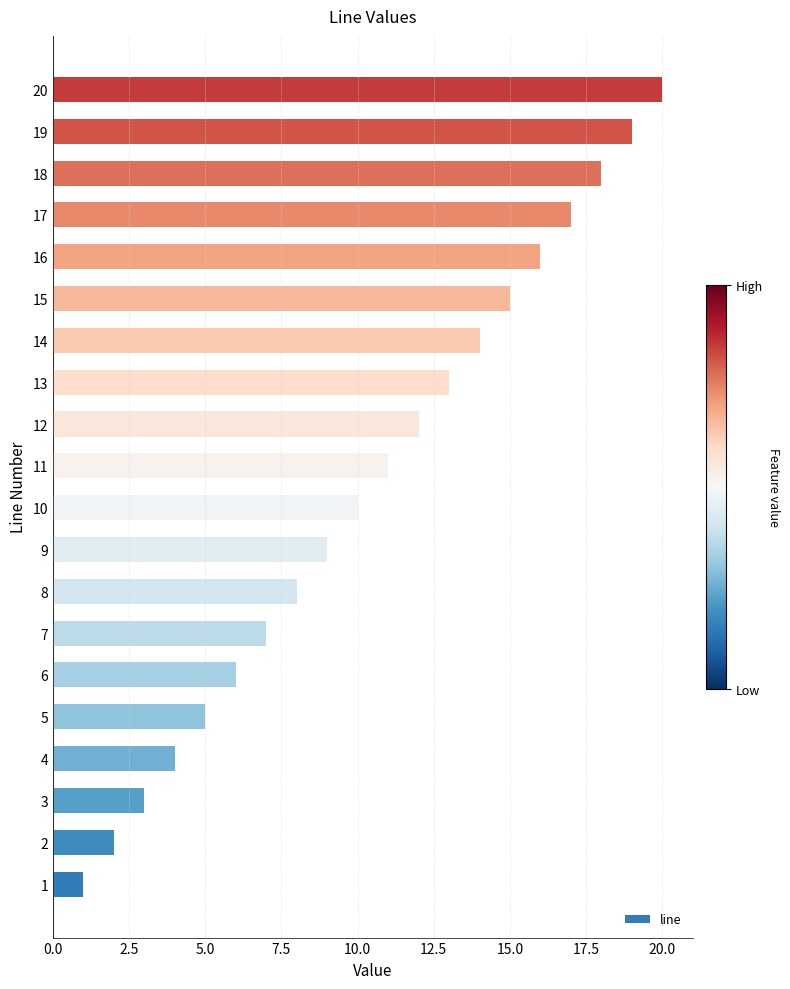

What is the sum of all values?

210